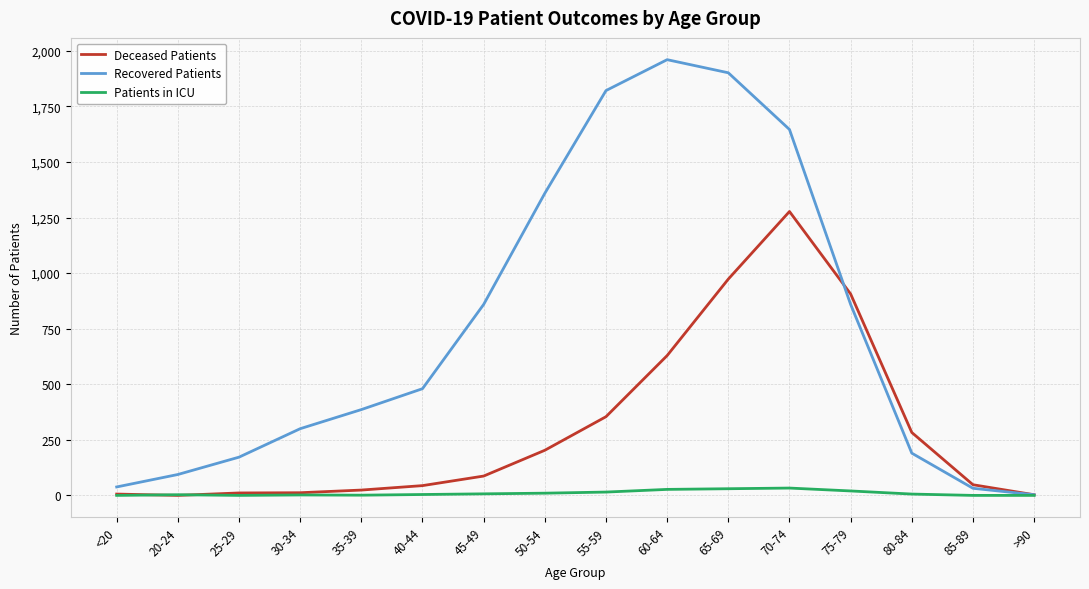

What is the sum of all Patients in ICU values?

158